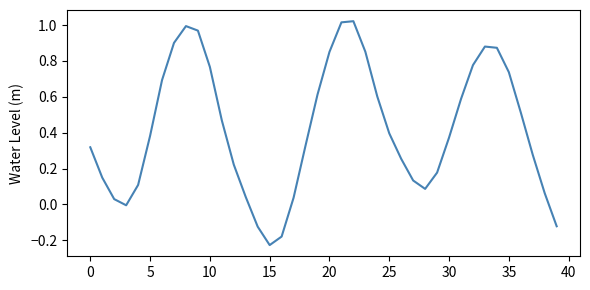

What is the difference between the maximum and minimum values?

1.2